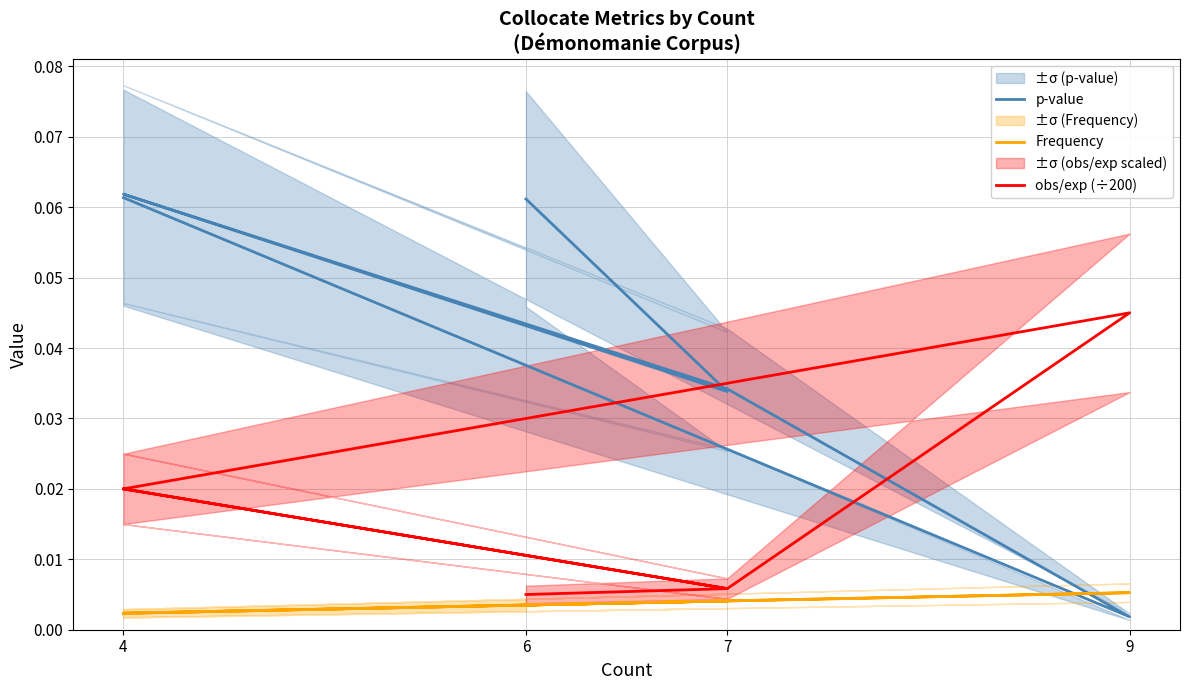

True or false: obs/exp (÷200) and Frequency cross at least once.

False